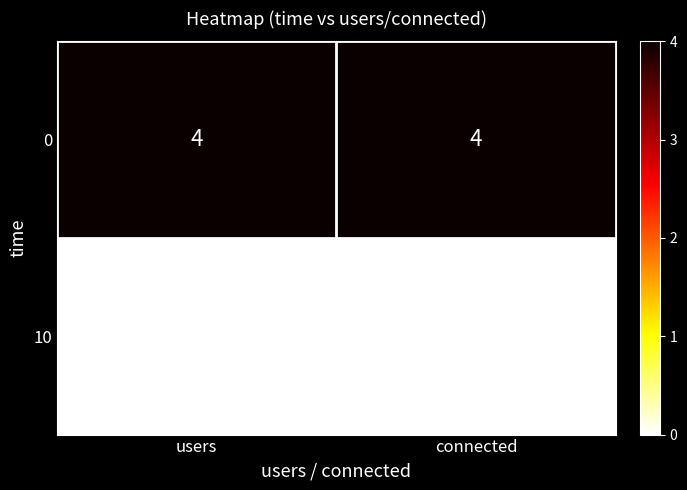

What is the spread (max minus min) of values at users?

4